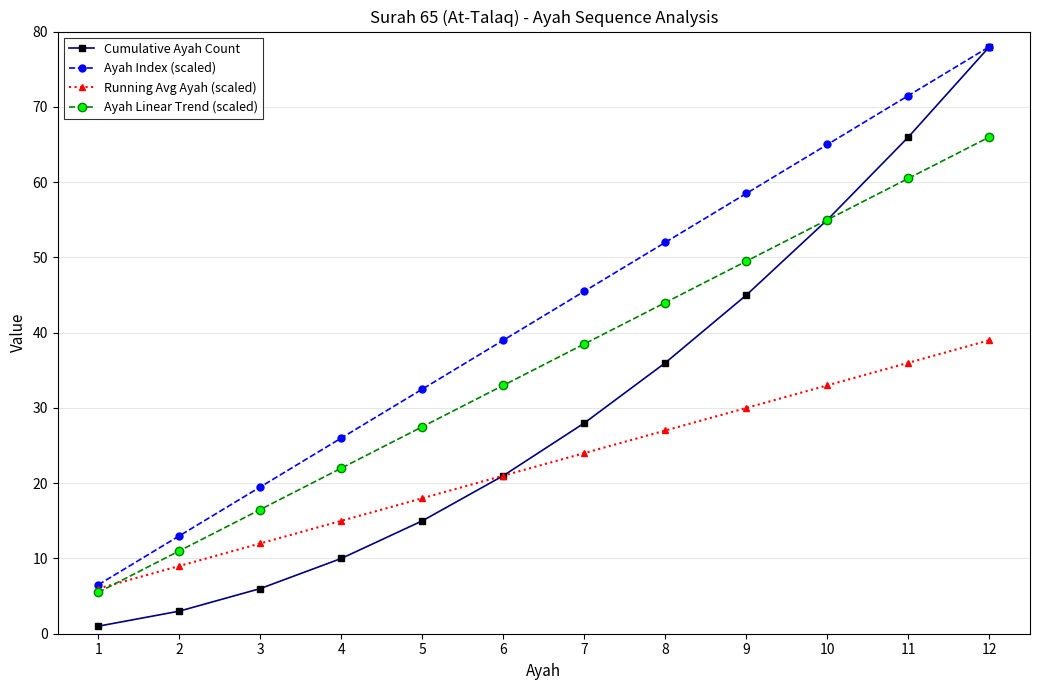

Between 3 and 5, which series saw the biggest shift?

Ayah Index (scaled)